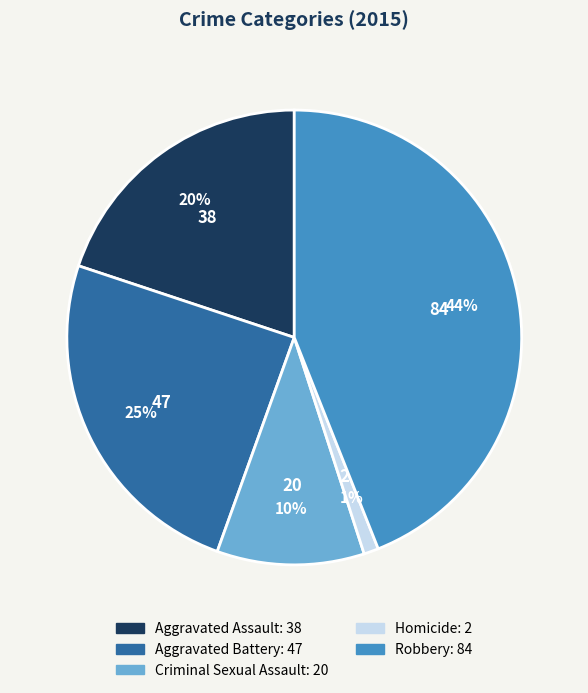

What is the largest slice in the pie chart?

Robbery